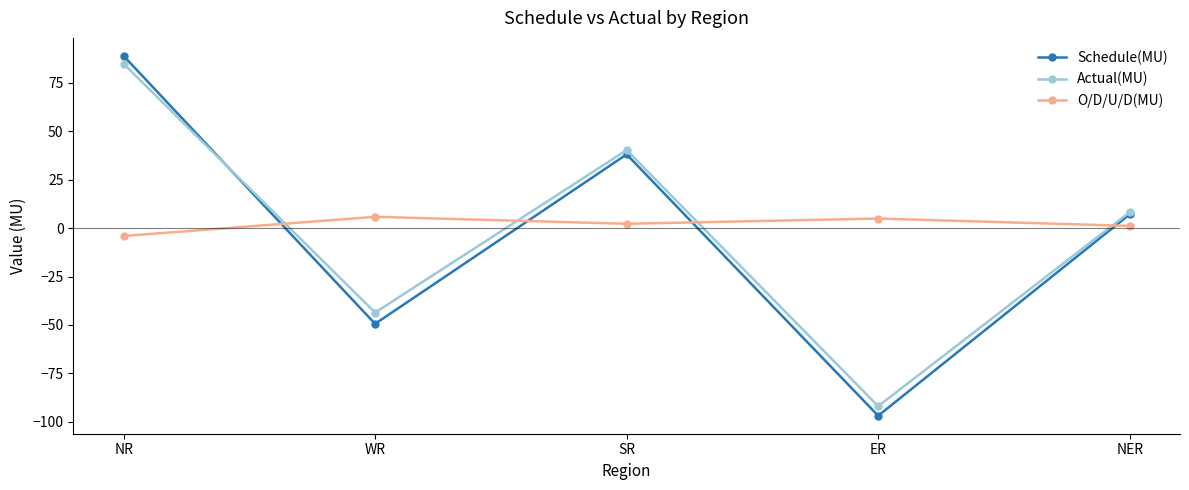

What is the value of the Actual(MU) point at the 4th from the left?

-91.9